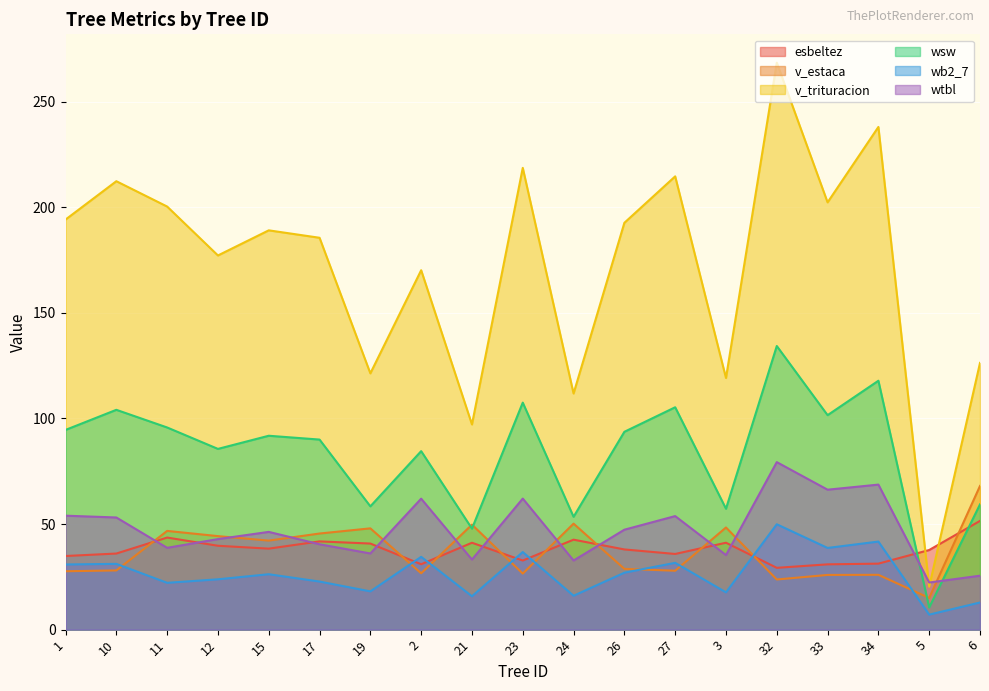

Where does the esbeltez series first go above 37?

11